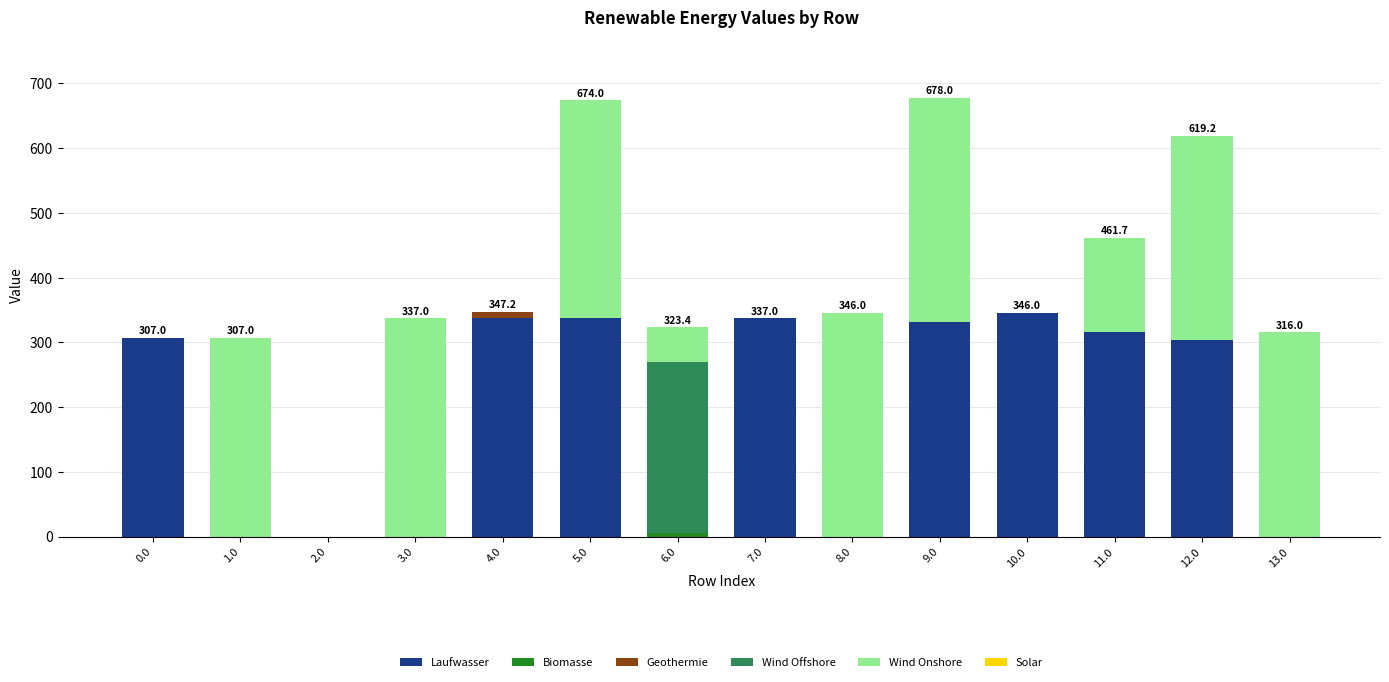

What is the sum of all Laufwasser values?

2615.3